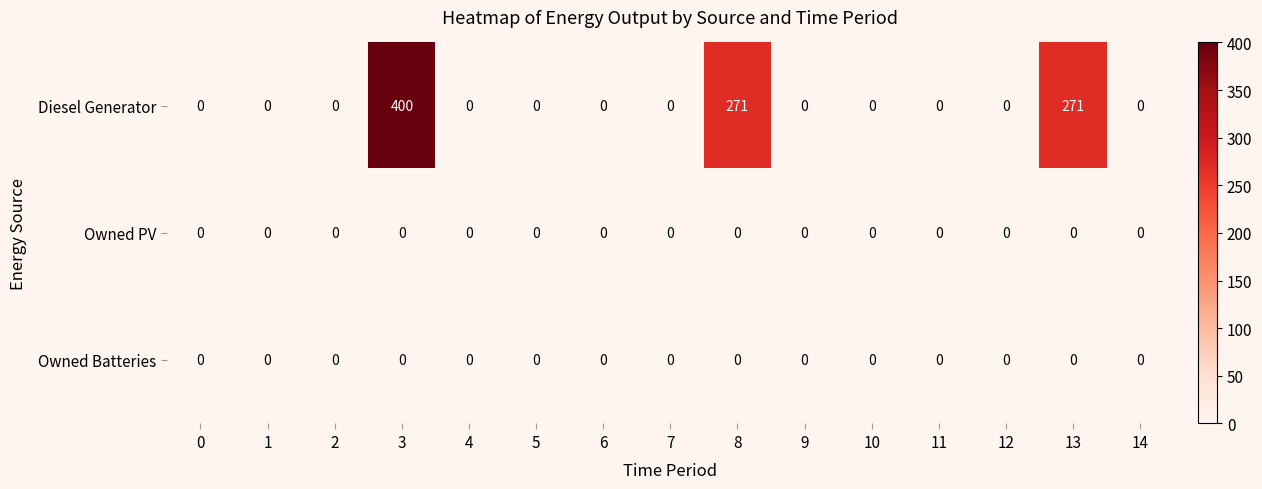

What is the greatest value displayed?

400